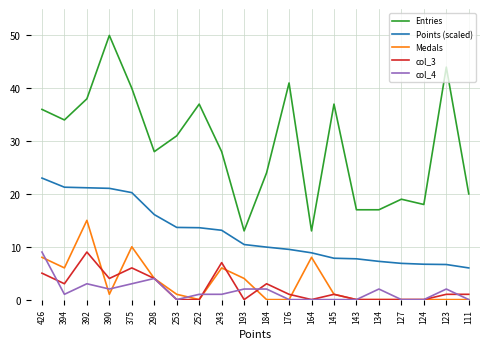

True or false: Points (scaled) has a value of 6.0 at 111.

True